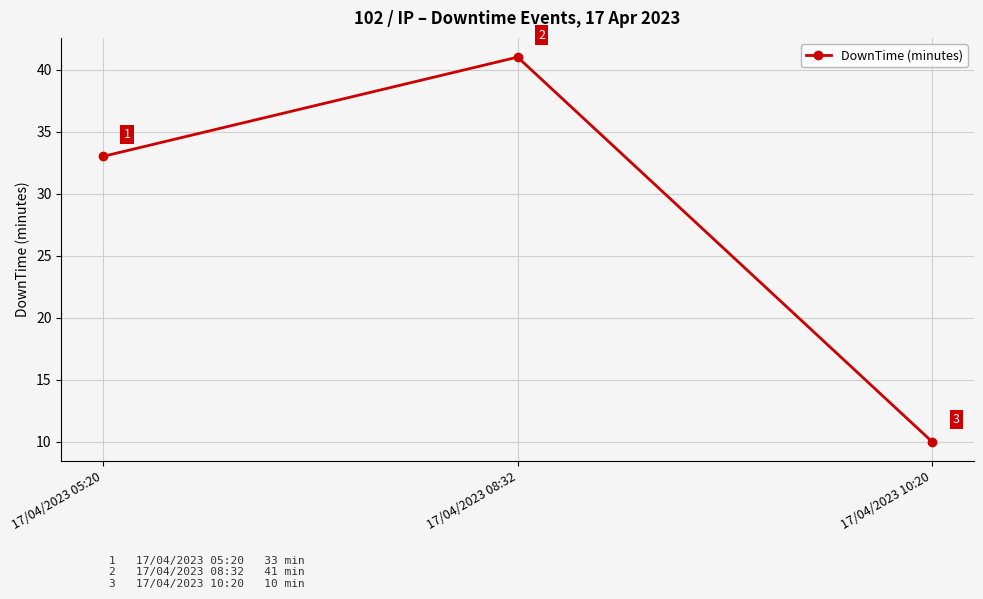

List the labels in order of value, smallest first.

17/04/2023 10:20, 17/04/2023 05:20, 17/04/2023 08:32